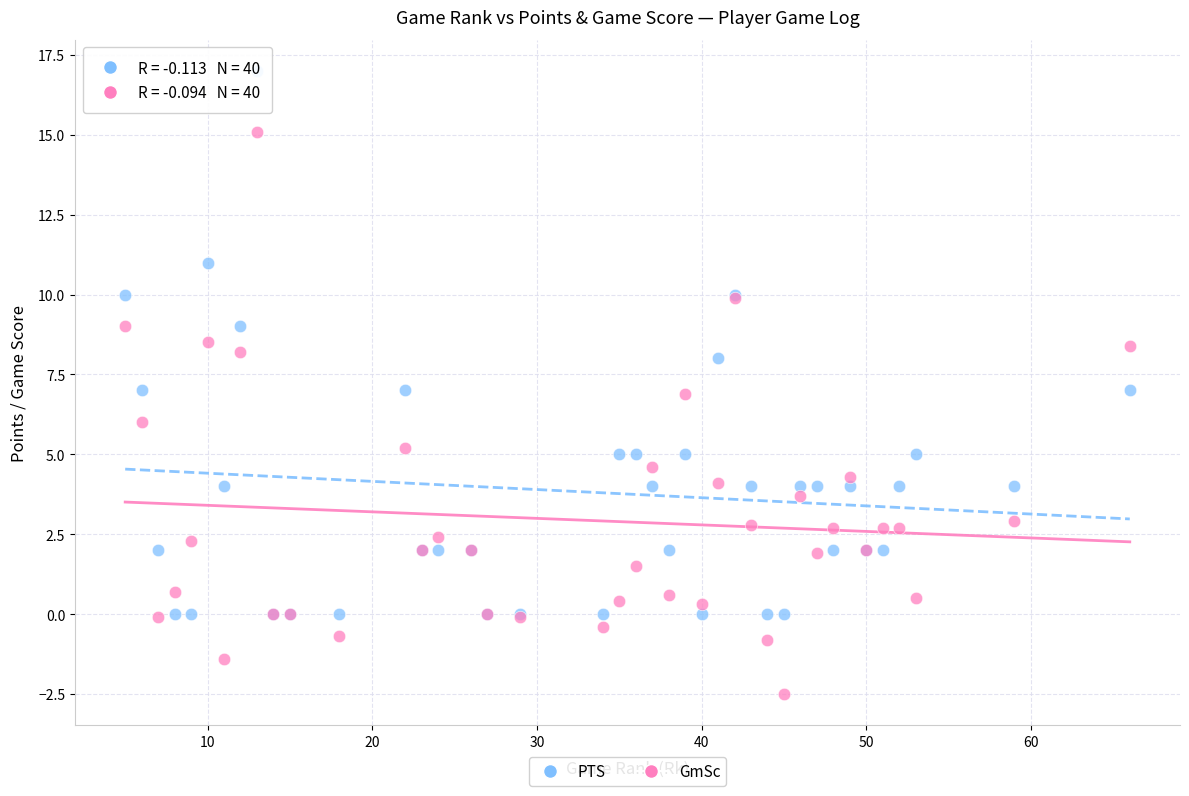

Which series contains the lowest Y value?

GmSc